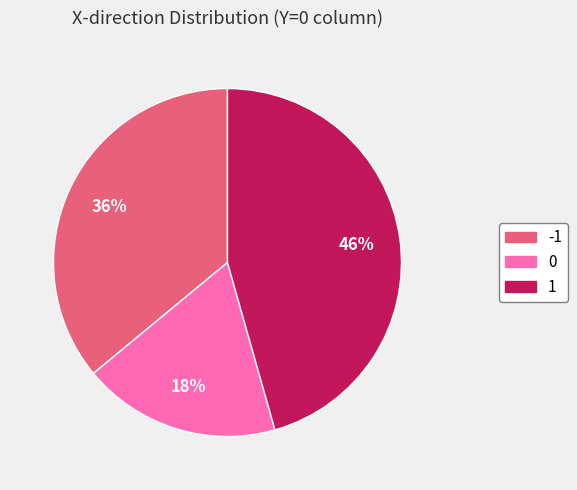

To the nearest percent, what is the difference between the -1 and 0 slice percentages?

18%